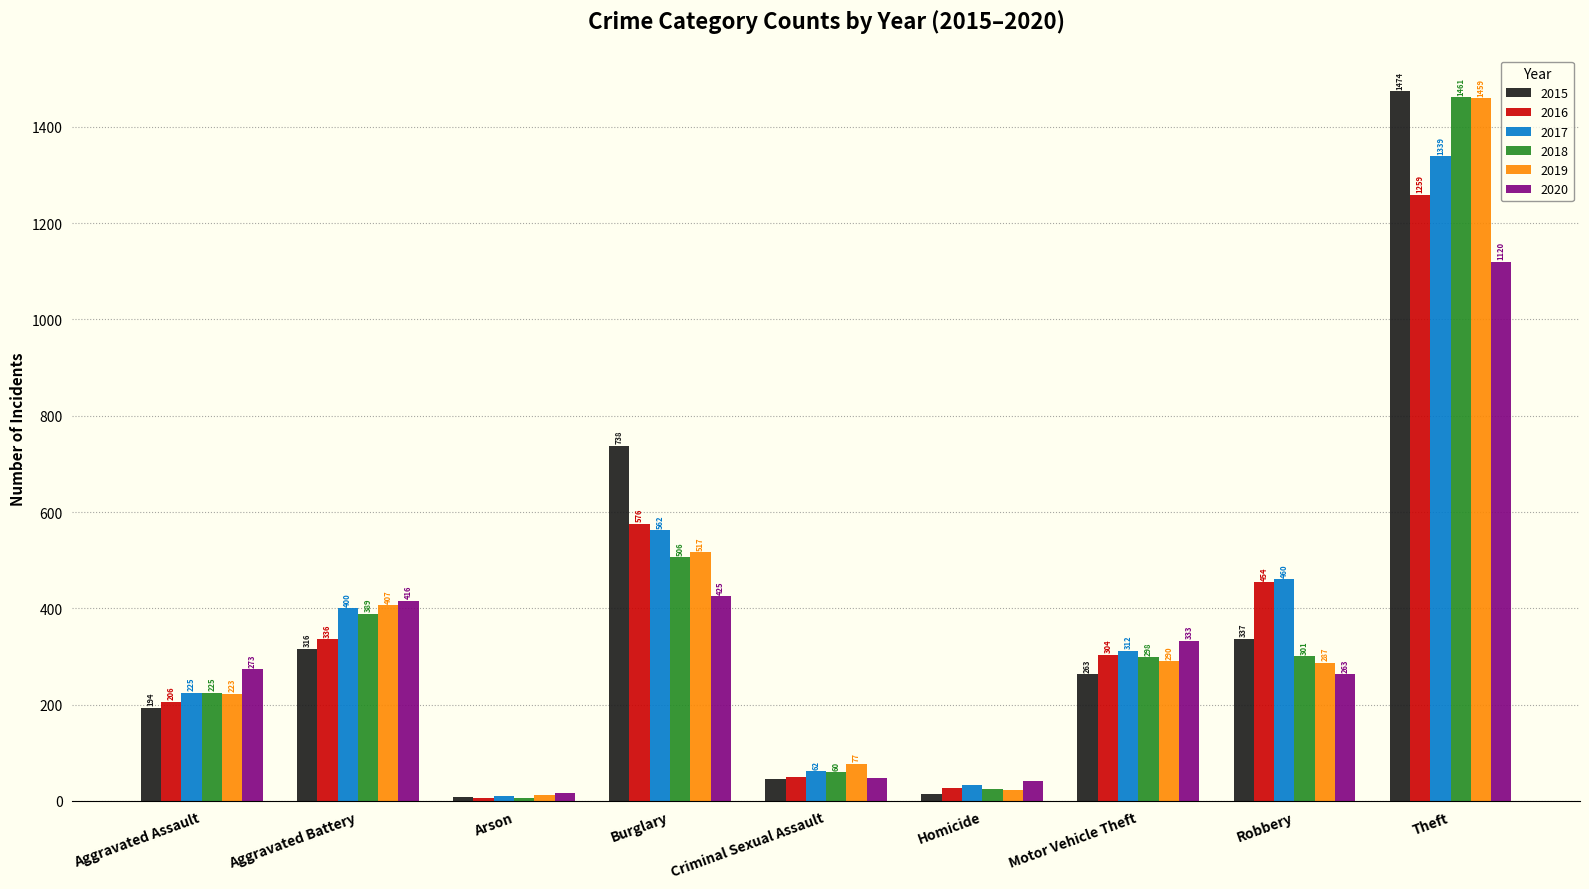

Does the chart contain stacked bars?

No